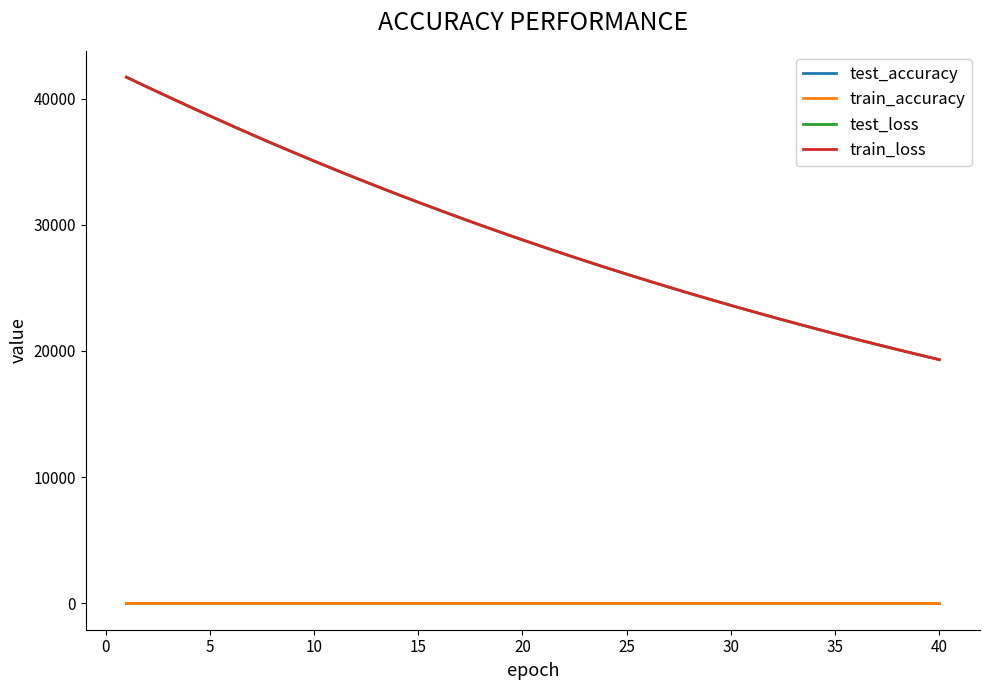

What is the highest value of the test_loss series?

41694.1